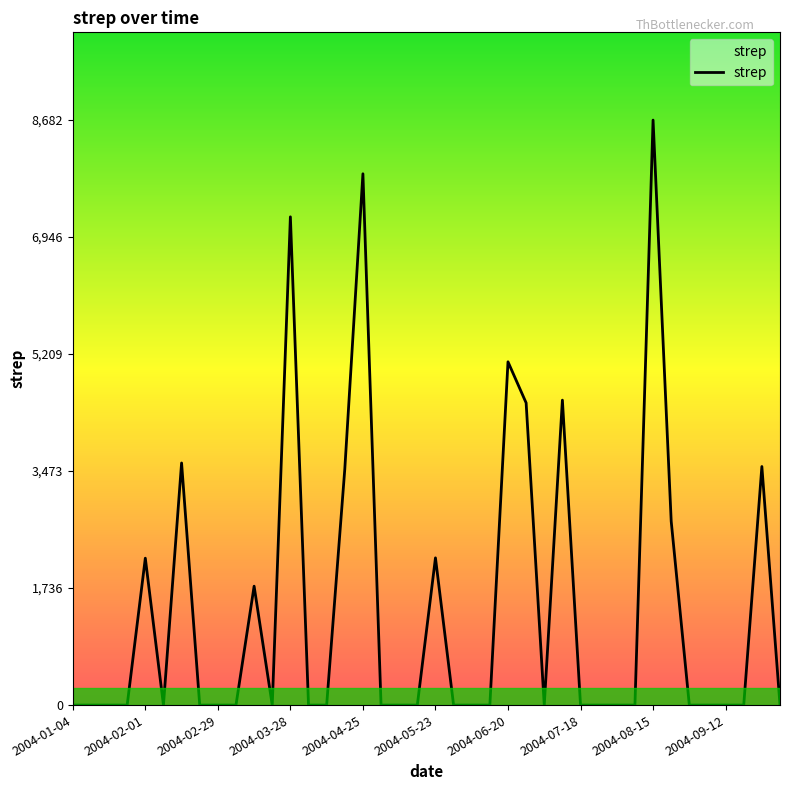

What is the maximum value shown in the chart?

8682.7